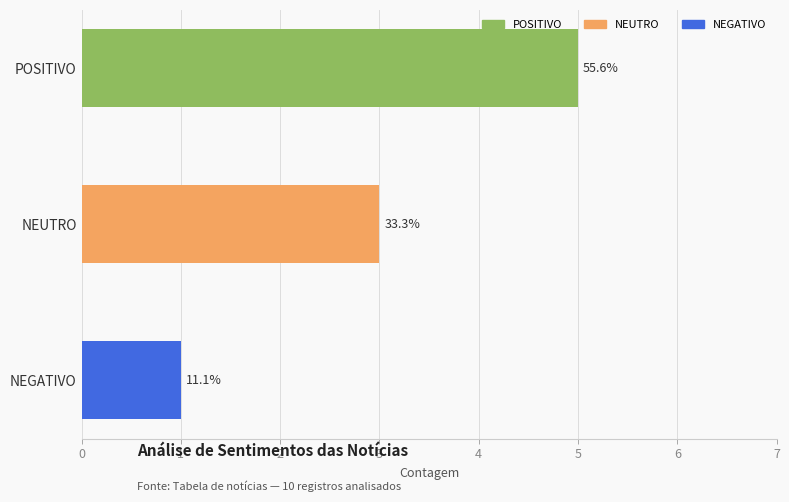

Are the bars horizontal?

Yes